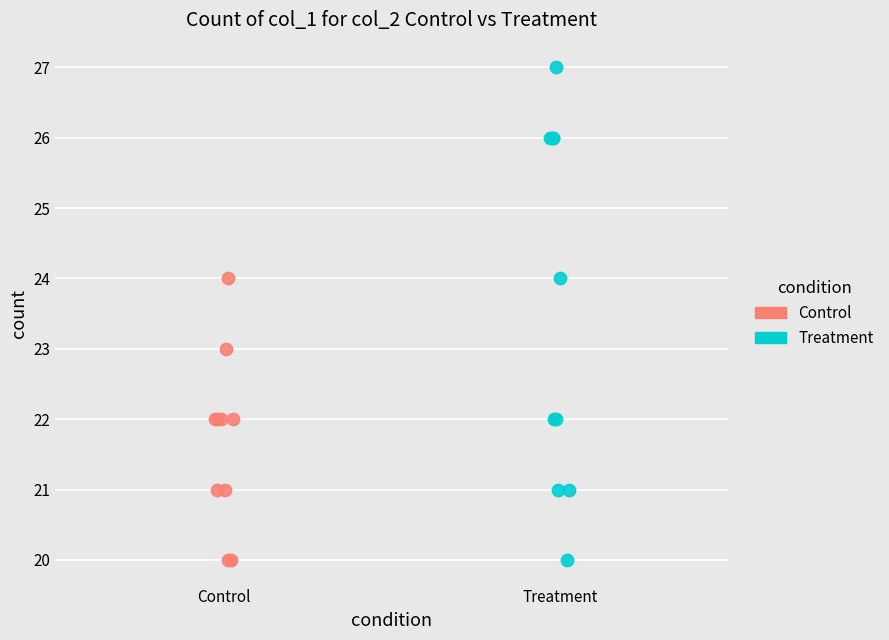

Which series contains the highest Y value?

Treatment